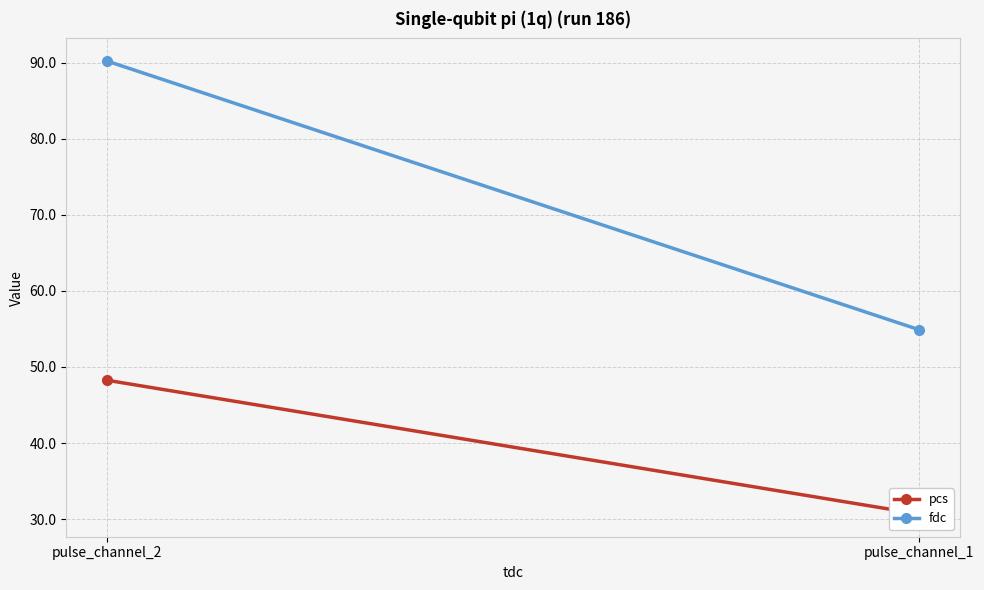

What is the value of the fdc point at the 1st from the left?

54.9